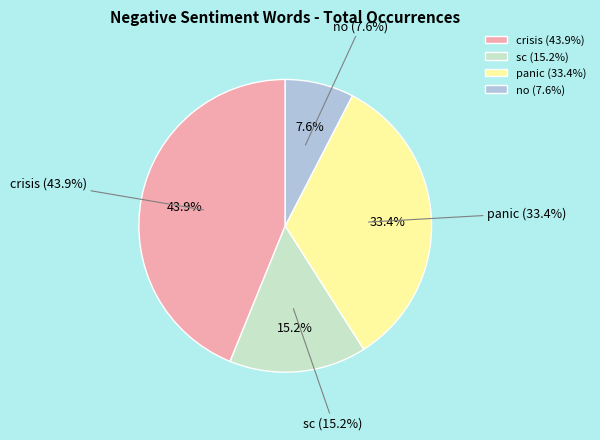

Which slice is the smallest?

no